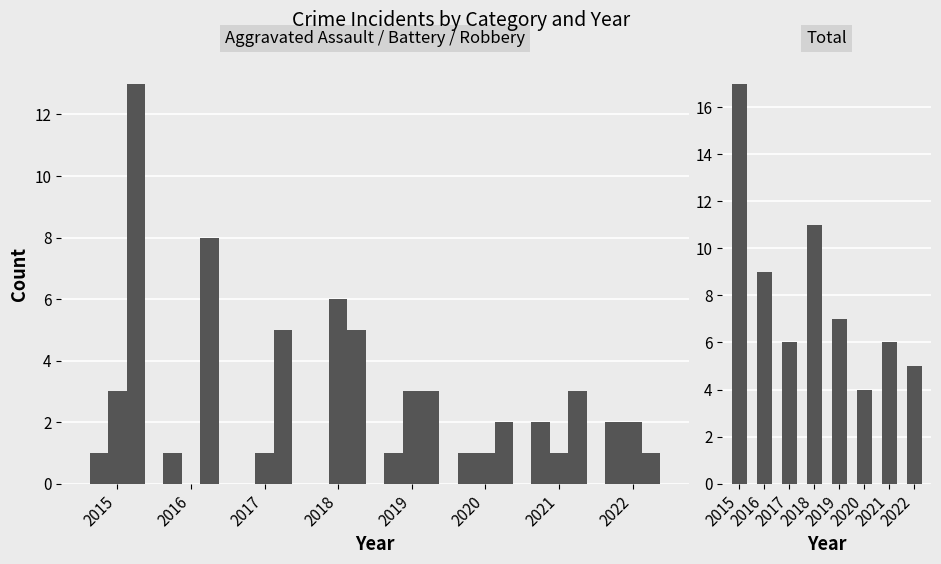

What is the greatest value displayed?

17